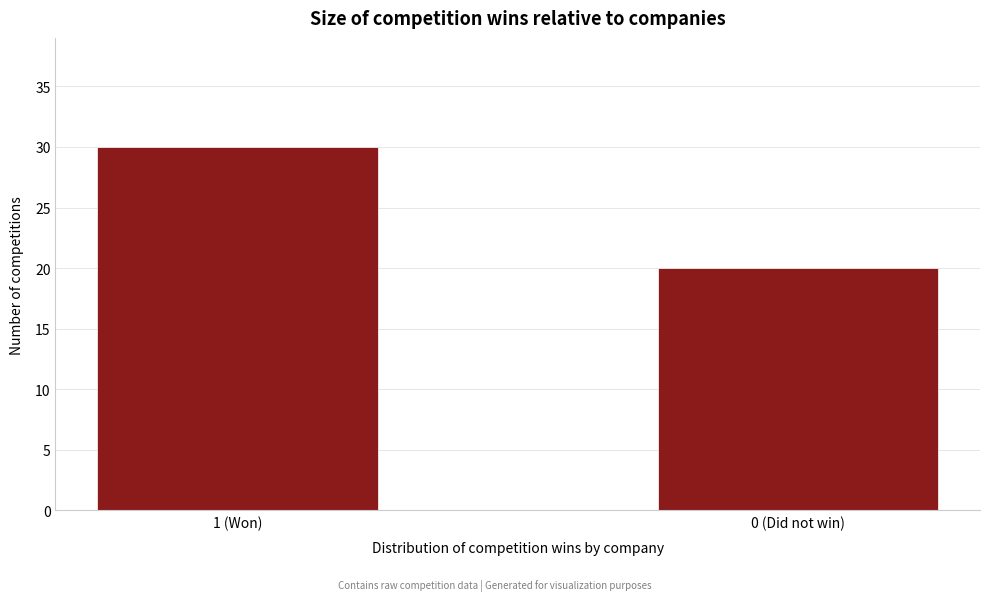

Reading left to right, list all the values displayed in this chart.

30	20